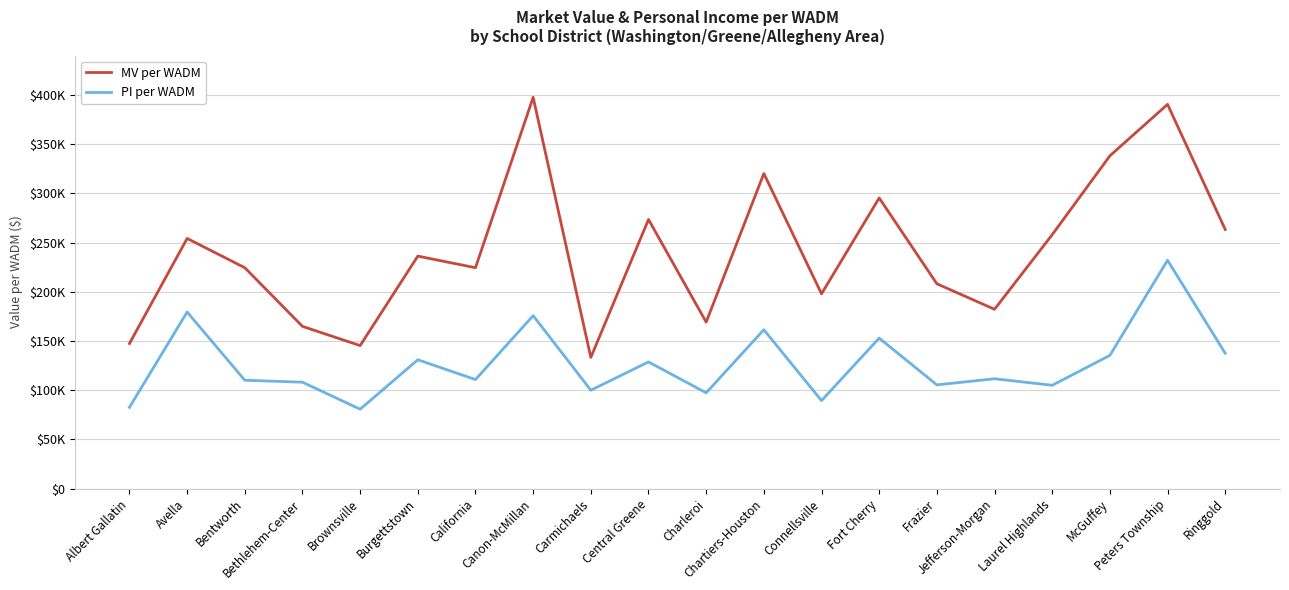

At Carmichaels, list the series in order from smallest to largest.

PI per WADM, MV per WADM